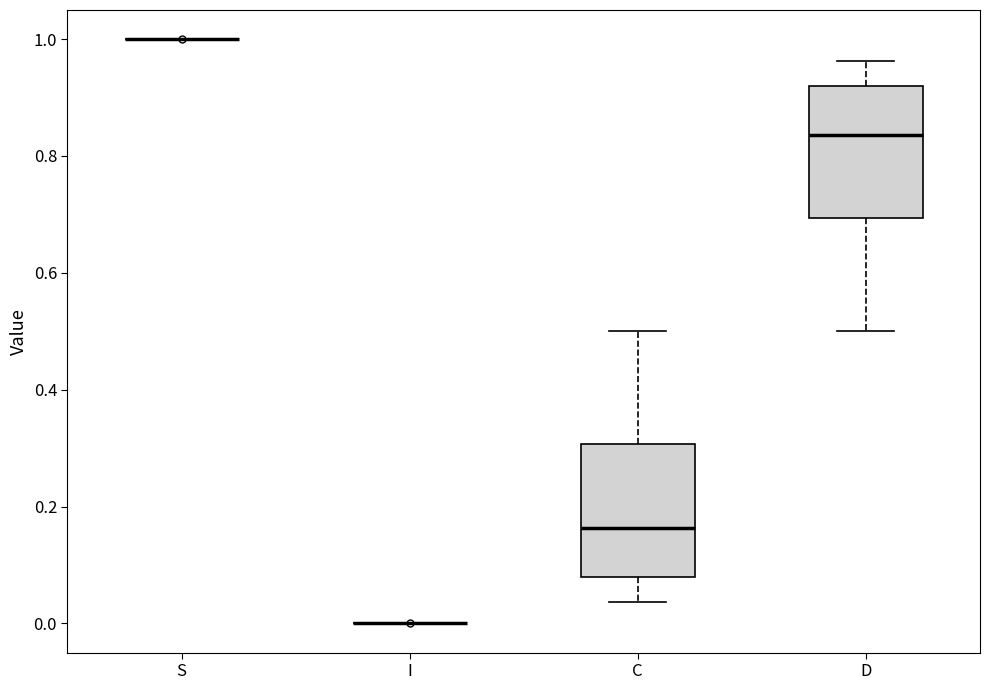

Reading left to right, transcribe this box plot: for each box, give where its median line is, the range the box spans, and where its two whiskers end, as read against the y-axis. The values are not printed on the chart, so give them approximately, as read against the axis.

S: box collapsed to a line at 1.00, whiskers 1.00 to 1.00
I: box collapsed to a line at 0.00, whiskers 0.00 to 0.00
C: median 0.16, box 0.08 to 0.30, whiskers 0.04 to 0.50
D: median 0.84, box 0.70 to 0.92, whiskers 0.50 to 0.96